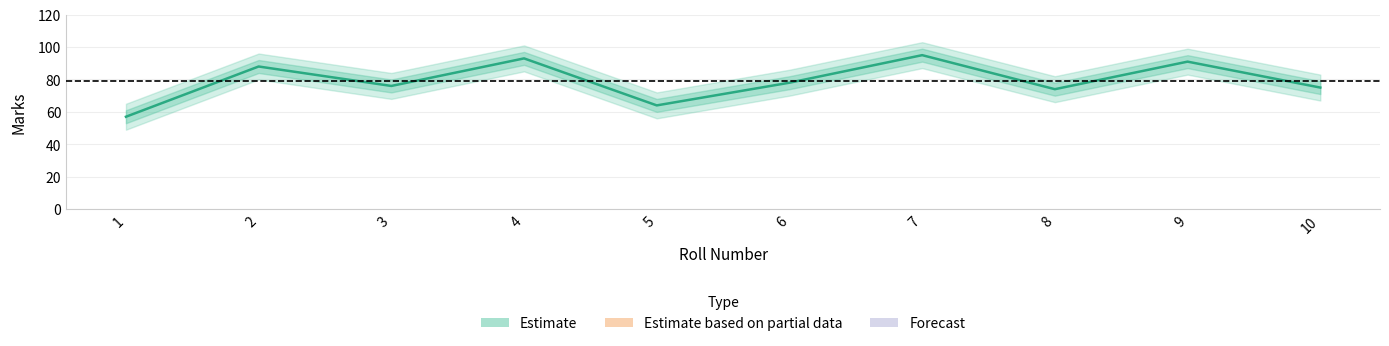

What is the difference between the values at 10 and 8?

1